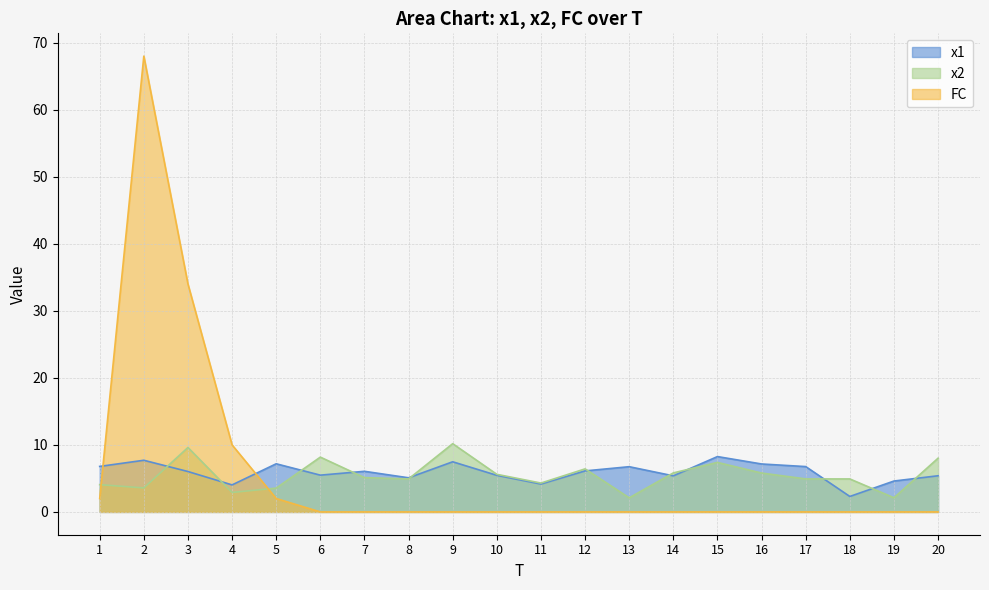

At which label is x1 closest to 5?

8